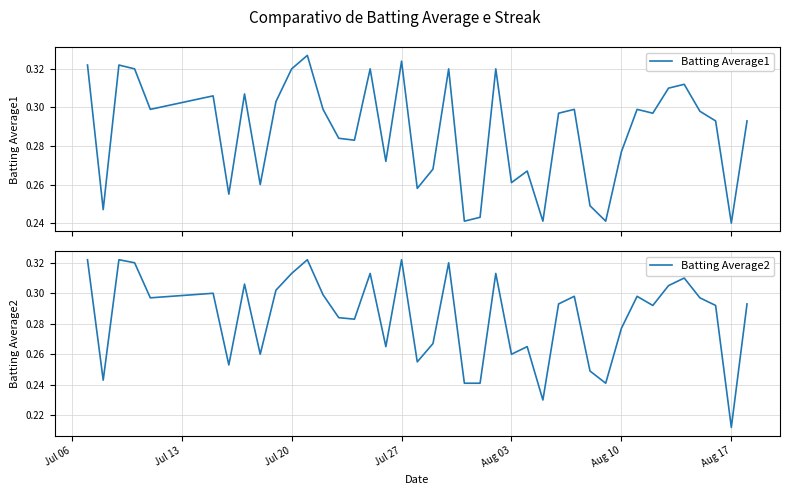

Which series has the widest spread of values?

Batting Average2